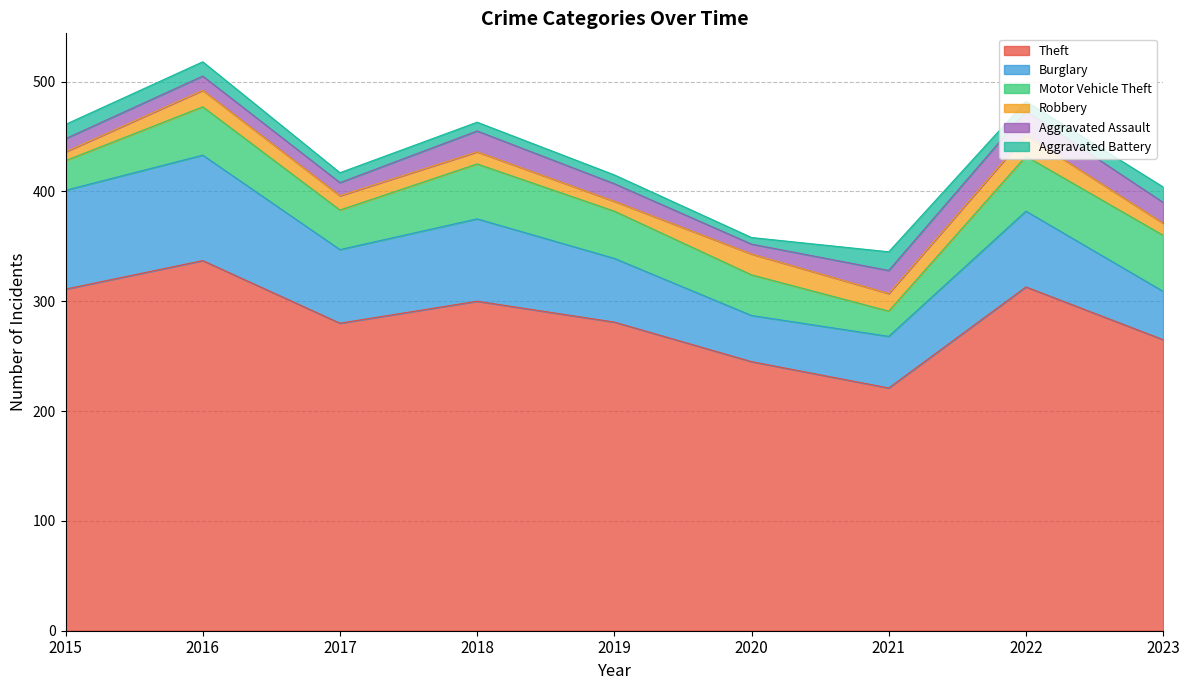

Which series changed the most between 2016 and 2021?

Theft